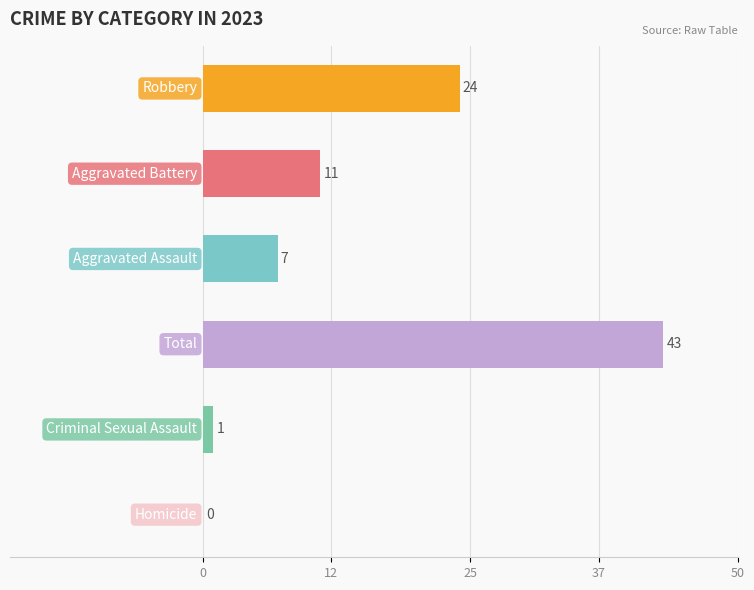

What is the greatest value displayed?

43